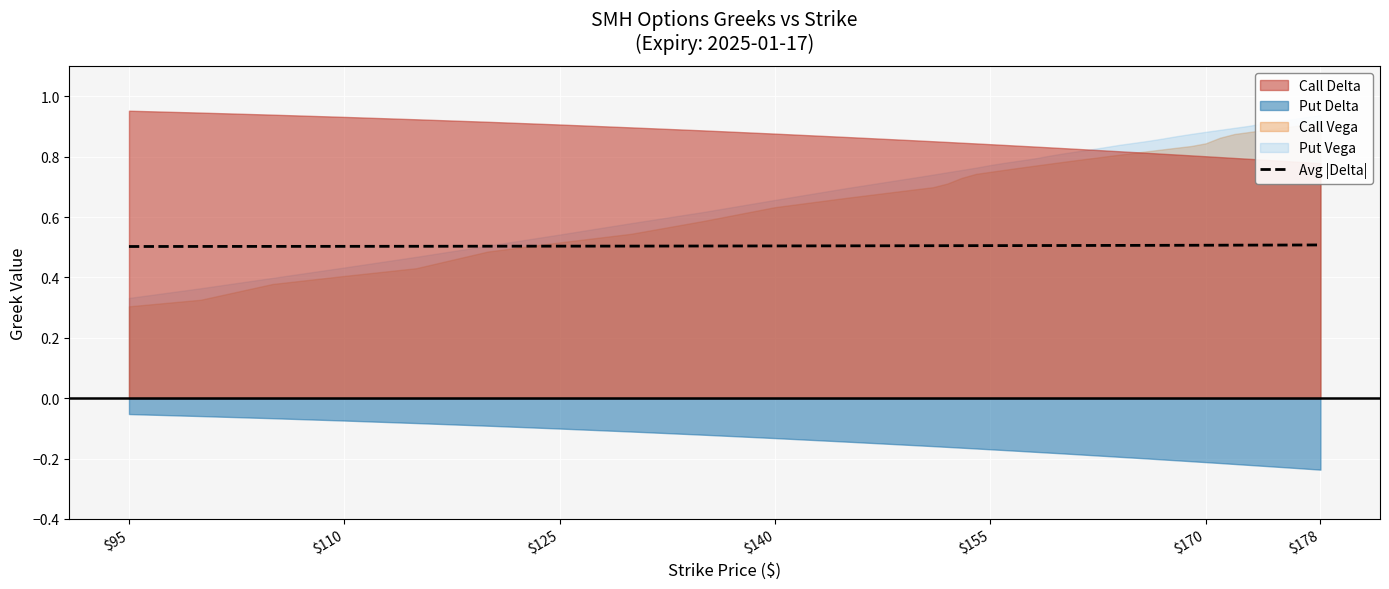

True or false: Avg |Delta| has a value of 0.5 at $178.

True